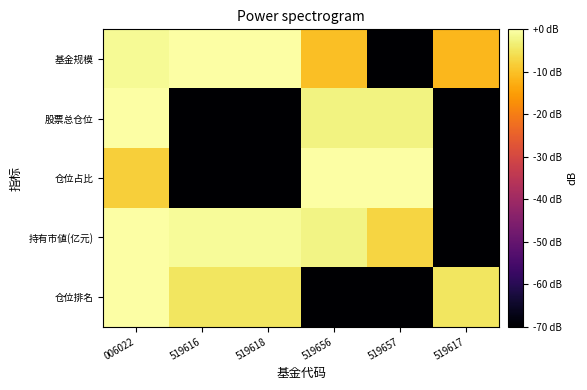

How many distinct data groups are displayed?

5